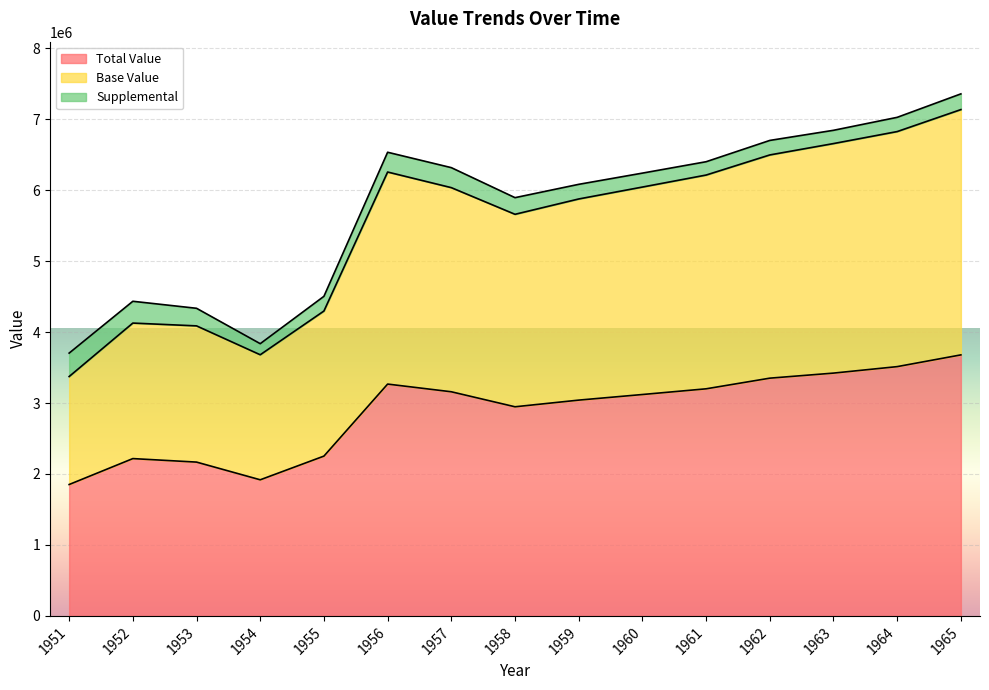

What is the minimum value for Total Value?

1851571